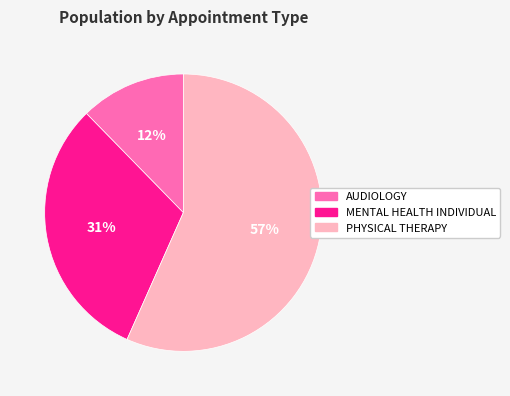

Which category accounts for the majority?

PHYSICAL THERAPY